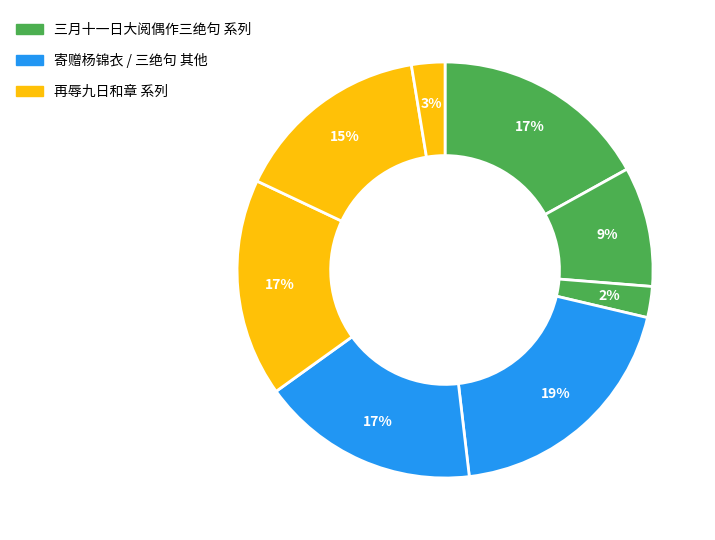

Count the number of slices in the pie.

8